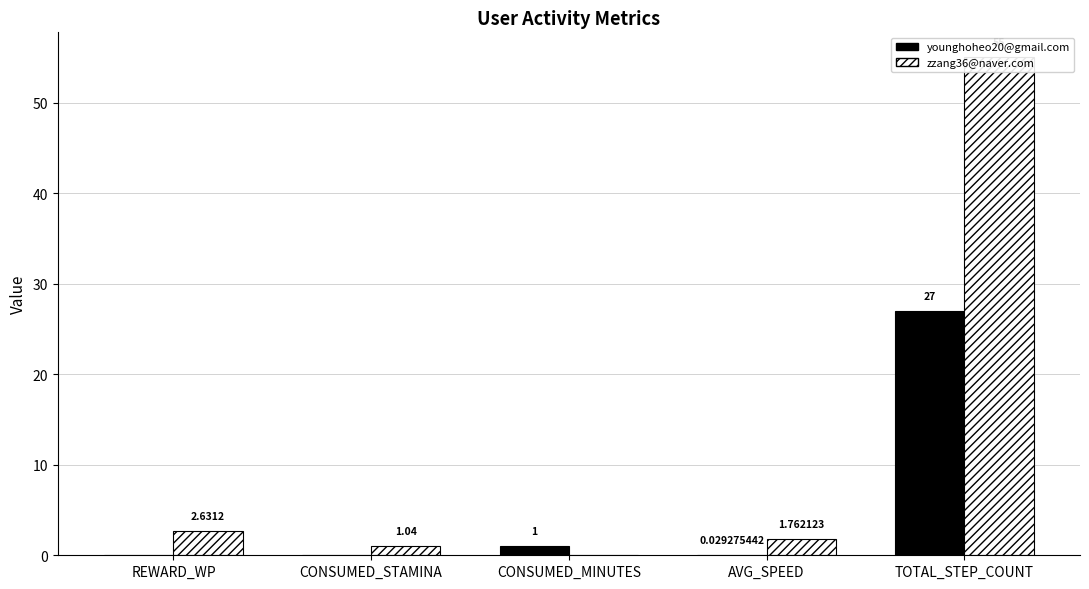

What is the maximum value for zzang36@naver.com?

55.0